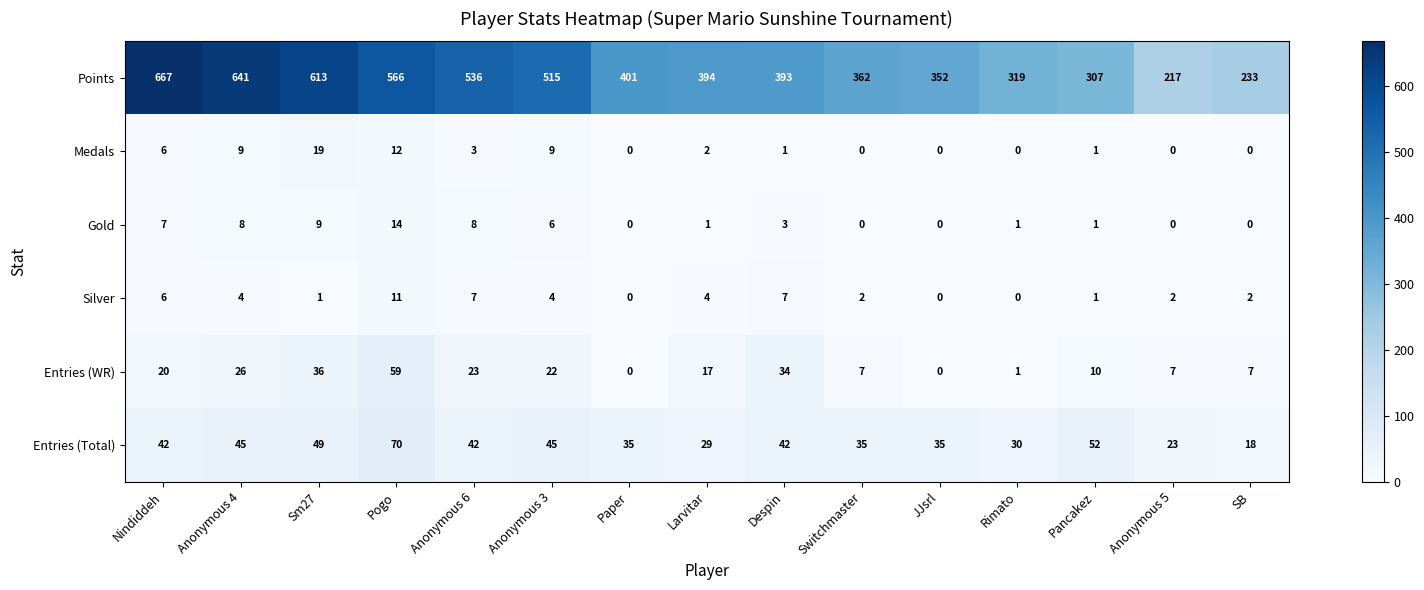

Which series has the largest range (max minus min)?

Points